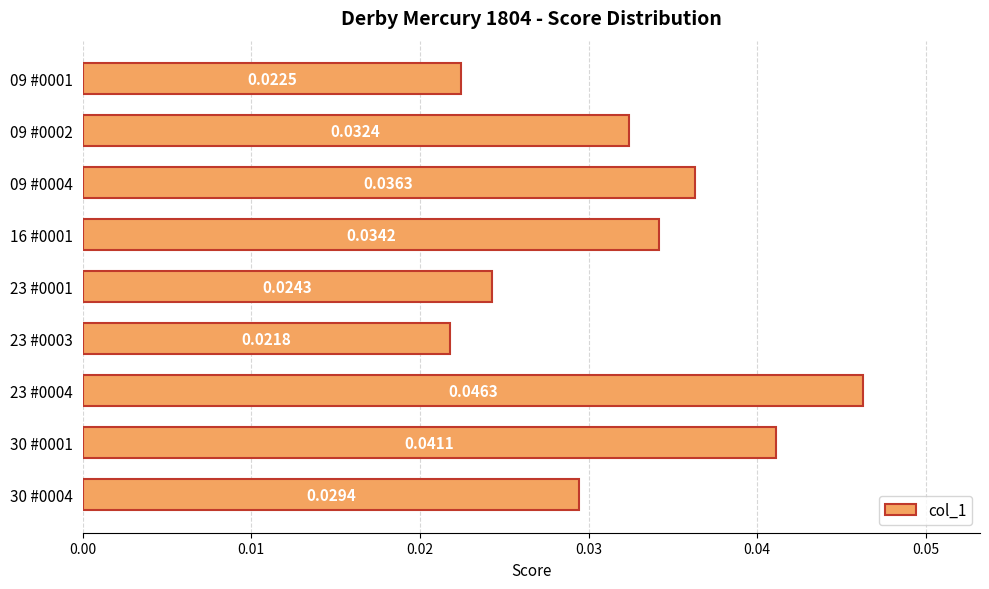

Which has a higher value, 09 #0001 or 23 #0003?

09 #0001